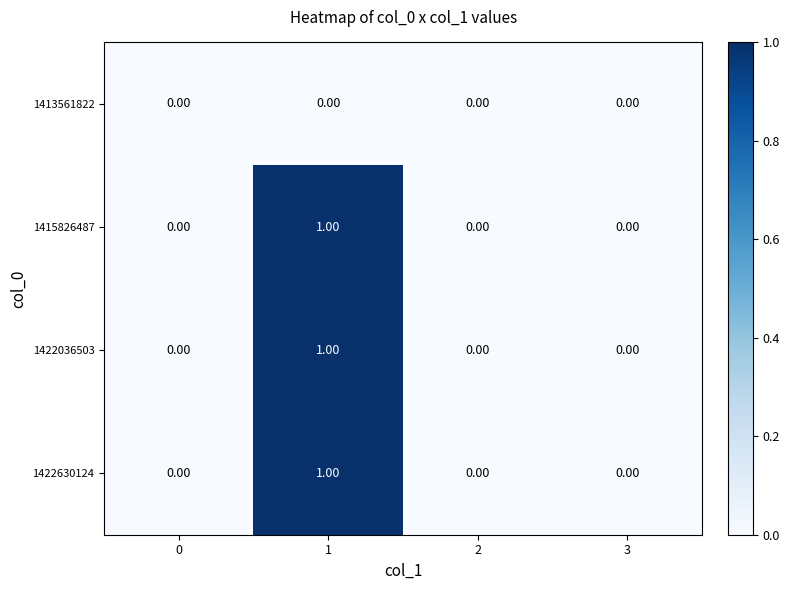

List the series in order of their peak value, lowest first.

1413561822, 1415826487, 1422036503, 1422630124